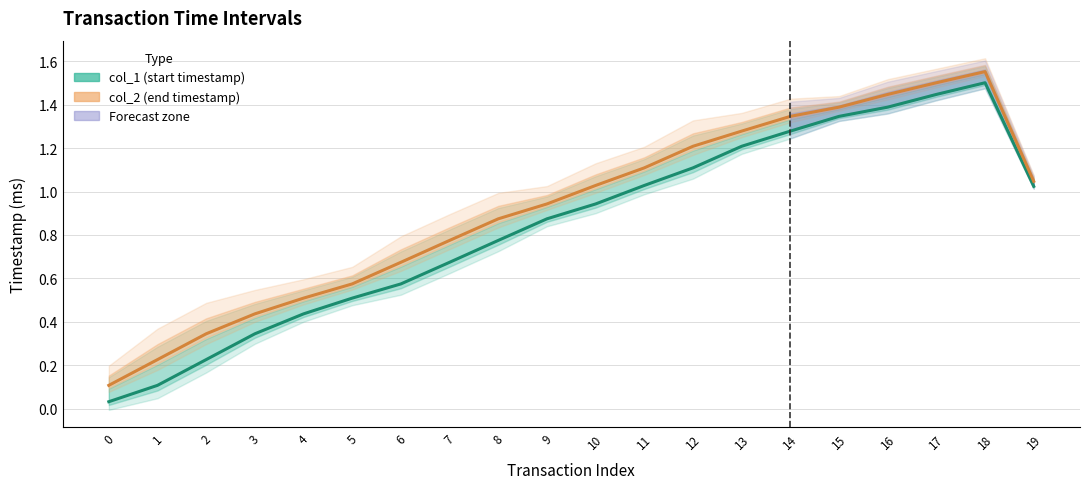

How many categories are shown in the chart?

20